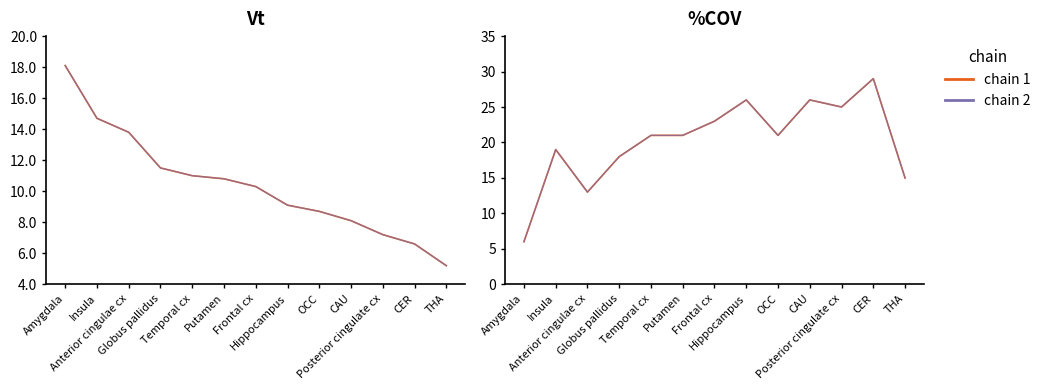

How many lines are shown in the chart?

4